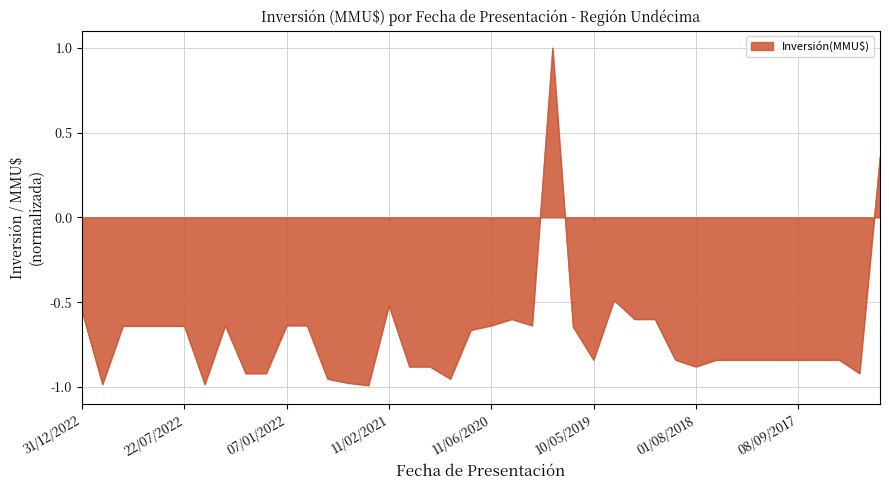

Does the chart display data point markers on the line(s)?

No